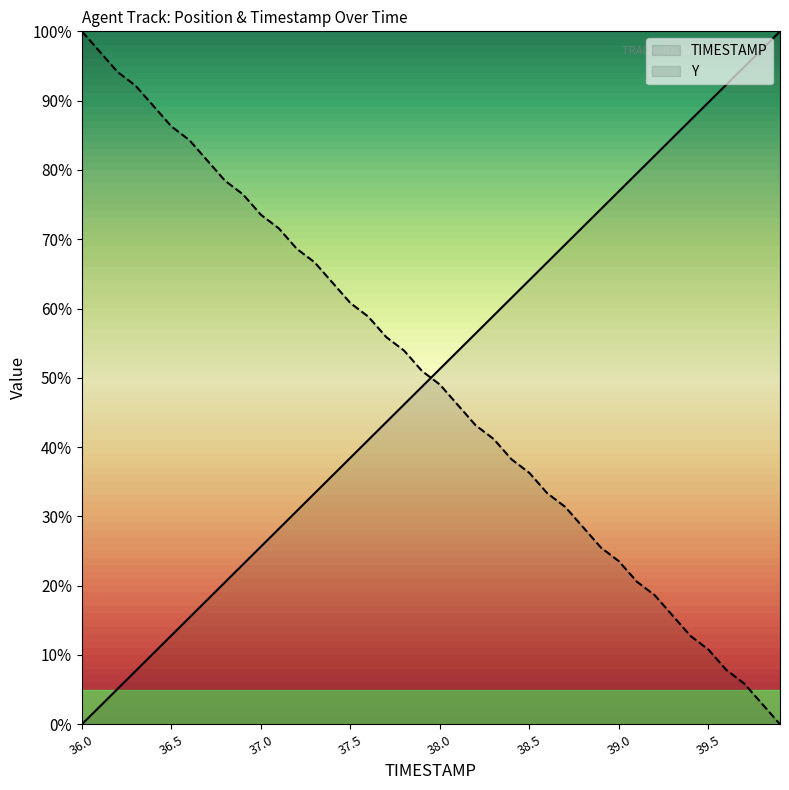

Reading right to left, transcribe all the data shown in this chart.

TIMESTAMP: 39.9=100.0	39.8=97.4	39.7=94.9	39.6=92.3	39.5=89.7	39.4=87.2	39.3=84.6	39.2=82.1	39.1=79.5	39.0=76.9	38.9=74.4	38.8=71.8	38.7=69.2	38.6=66.7	38.5=64.1	38.4=61.5	38.3=59.0	38.2=56.4	38.1=53.8	38.0=51.3	37.9=48.7	37.8=46.2	37.7=43.6	37.6=41.0	37.5=38.5	37.4=35.9	37.3=33.3	37.2=30.8	37.1=28.2	37.0=25.6	36.9=23.1	36.8=20.5	36.7=17.9	36.6=15.4	36.5=12.8	36.4=10.3	36.3=7.7	36.2=5.1	36.1=2.6	36.0=0.0
Y: 39.9=0.0	39.8=2.9	39.7=5.9	39.6=7.8	39.5=10.8	39.4=12.7	39.3=15.7	39.2=18.6	39.1=20.6	39.0=23.5	38.9=25.5	38.8=28.4	38.7=31.4	38.6=33.3	38.5=36.3	38.4=38.2	38.3=41.2	38.2=43.1	38.1=46.1	38.0=49.0	37.9=51.0	37.8=53.9	37.7=55.9	37.6=58.8	37.5=60.8	37.4=63.7	37.3=66.7	37.2=68.6	37.1=71.6	37.0=73.5	36.9=76.5	36.8=78.4	36.7=81.4	36.6=84.3	36.5=86.3	36.4=89.2	36.3=92.2	36.2=94.1	36.1=97.1	36.0=100.0